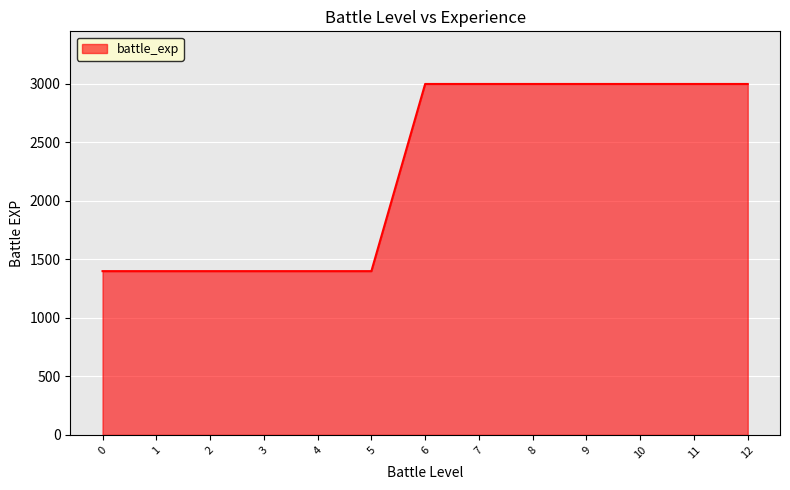

What is the ratio of the value at 3 to the value at 4?

1.0